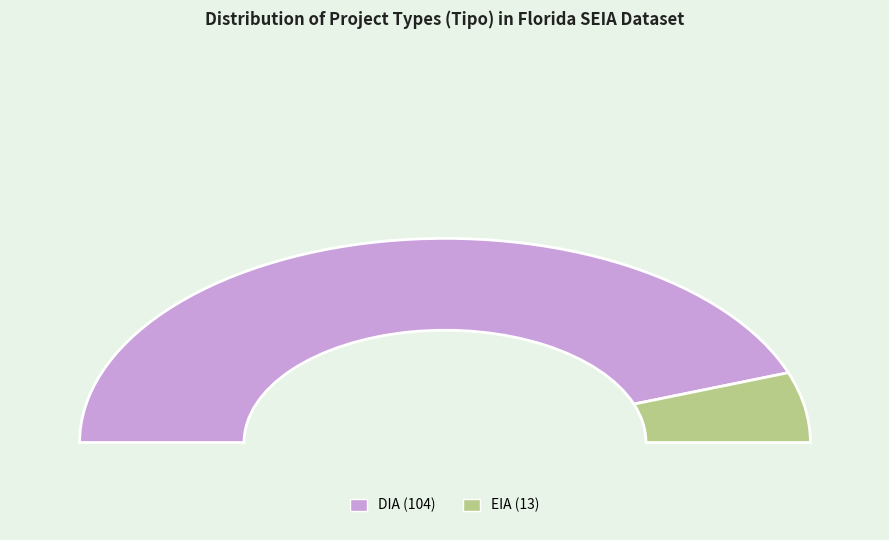

What is the smallest slice in the pie chart?

EIA